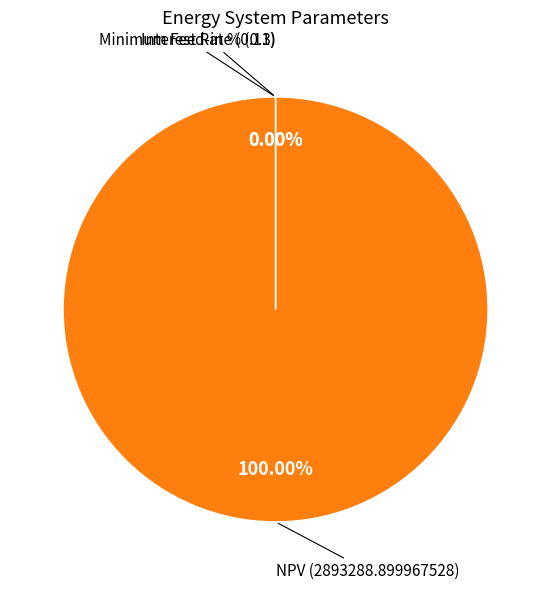

What is the largest slice in the pie chart?

NPV